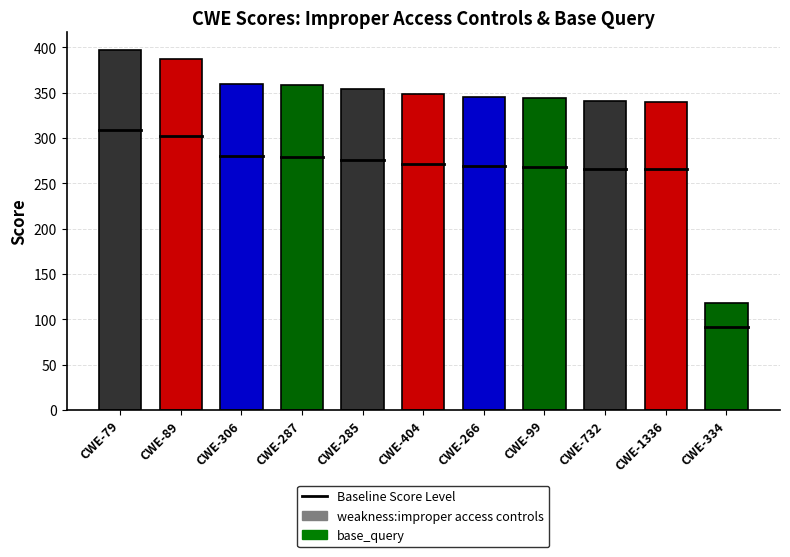

How many values are below 348?

5